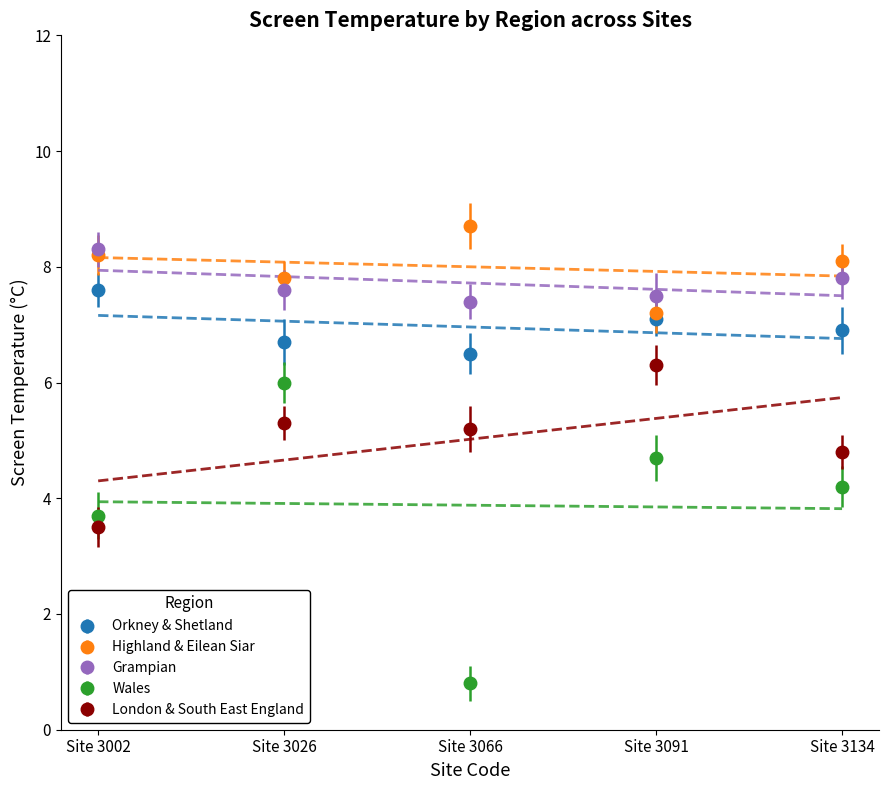

What is the highest value of the Wales series?

6.0